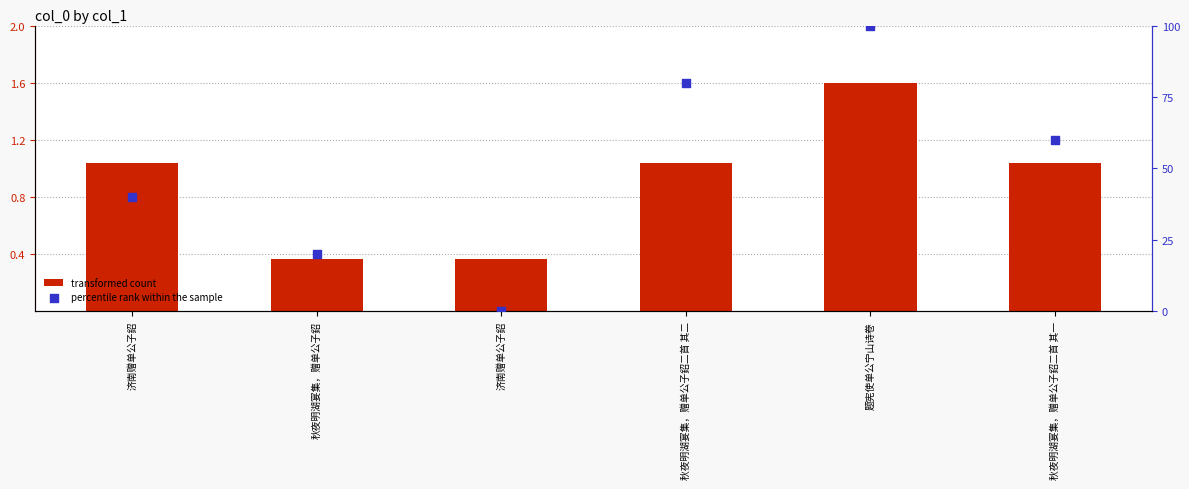

What is the total value across all series at 济南赠单公子鉊?

41.0